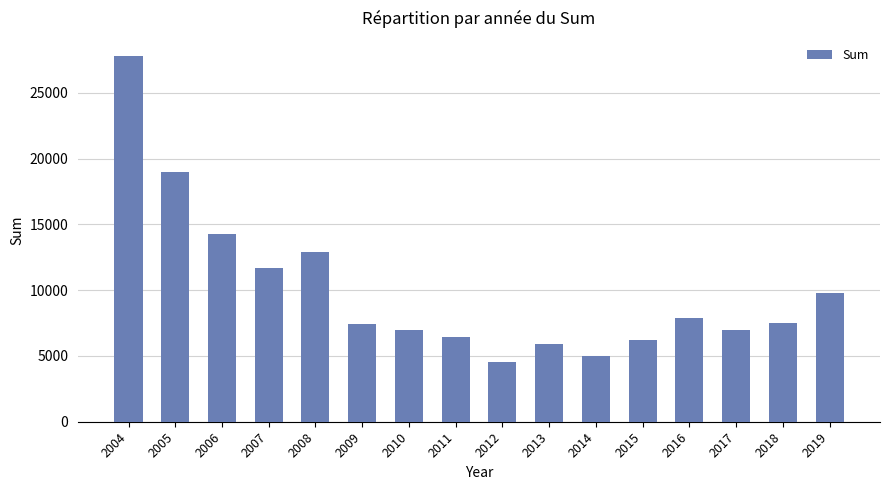

Is it true that the value at 2009 is 5093?

False